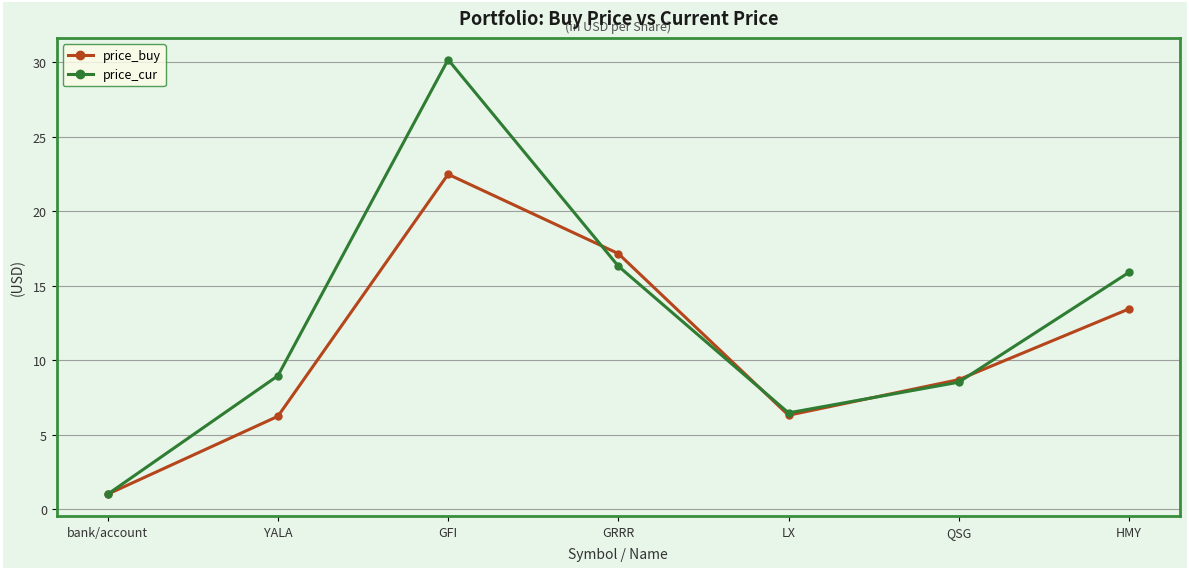

At which category does price_buy reach its first local valley?

LX